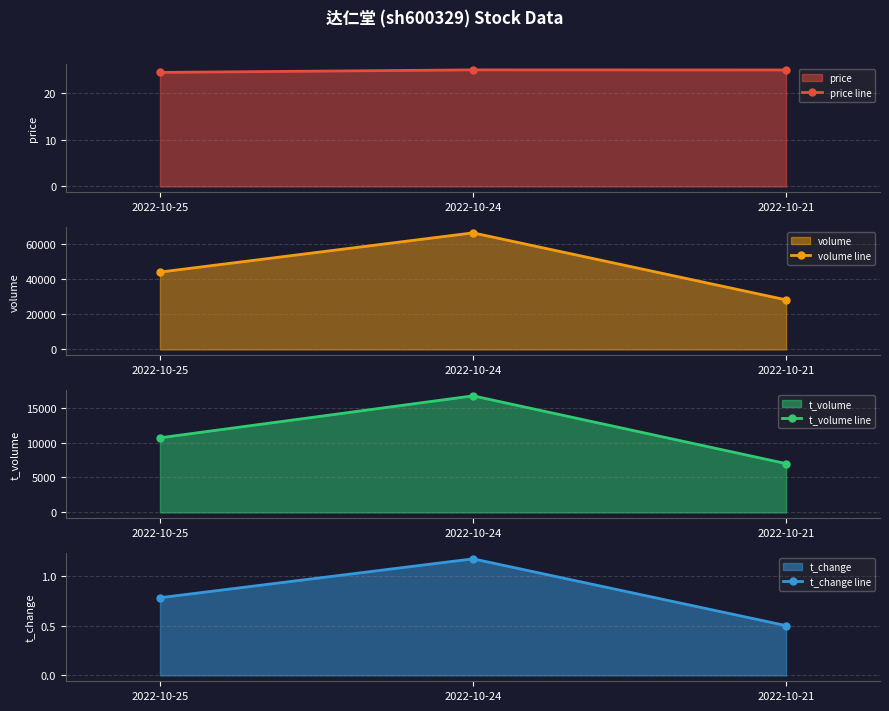

Between 2022-10-24 and 2022-10-21, which series saw the biggest shift?

volume line